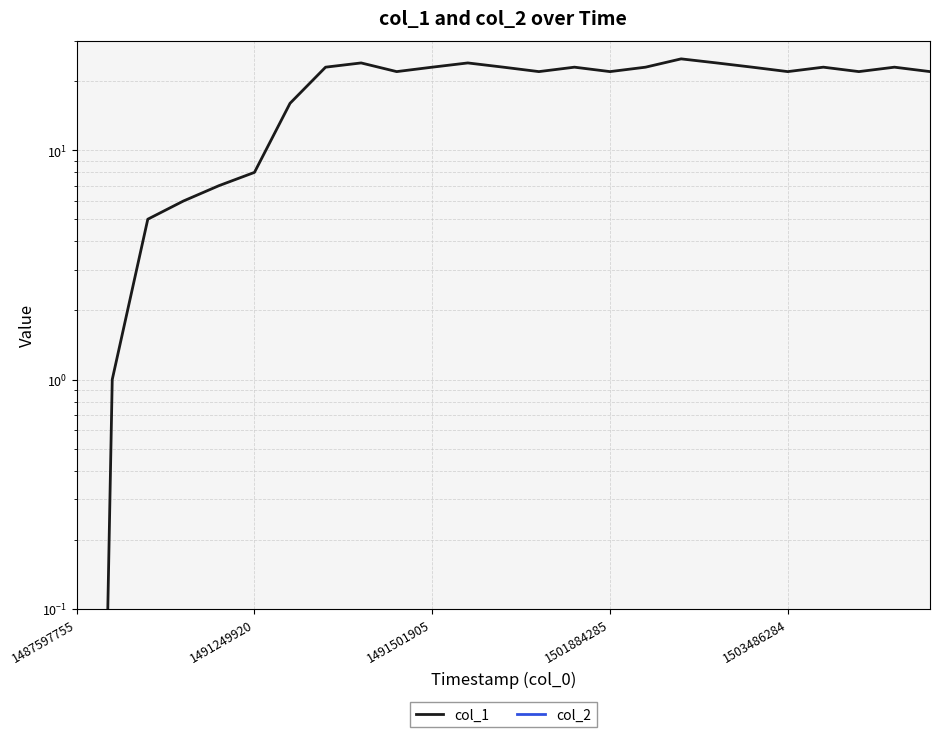

What is the value of the col_1 point at the 10th from the left?

22.0